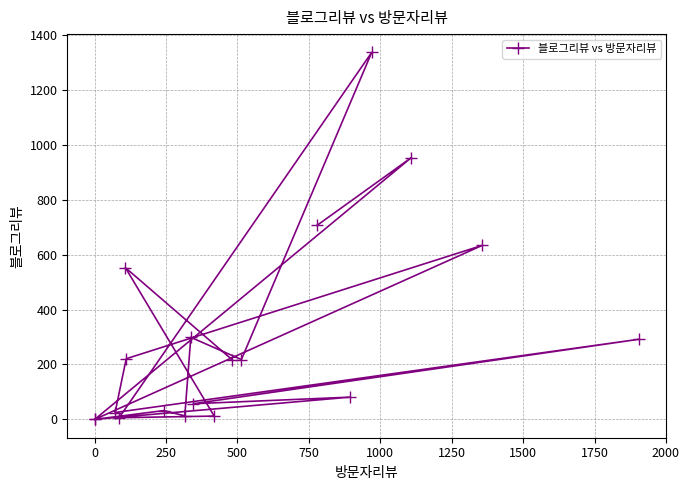

What is the maximum value shown in the chart?

1337